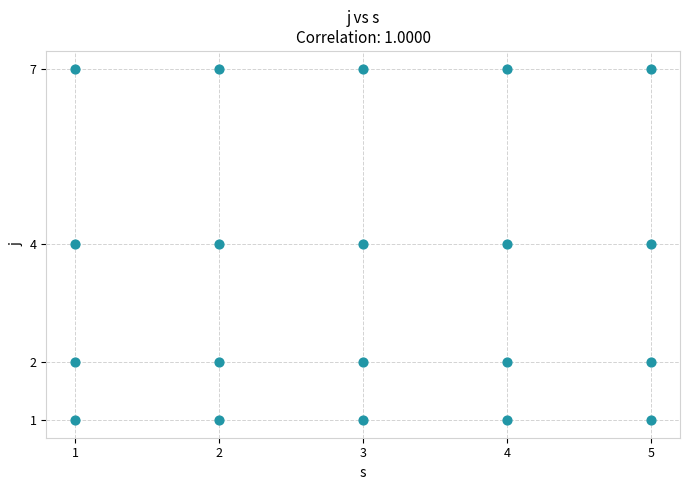

What is the range of Y values (max minus min)?

6